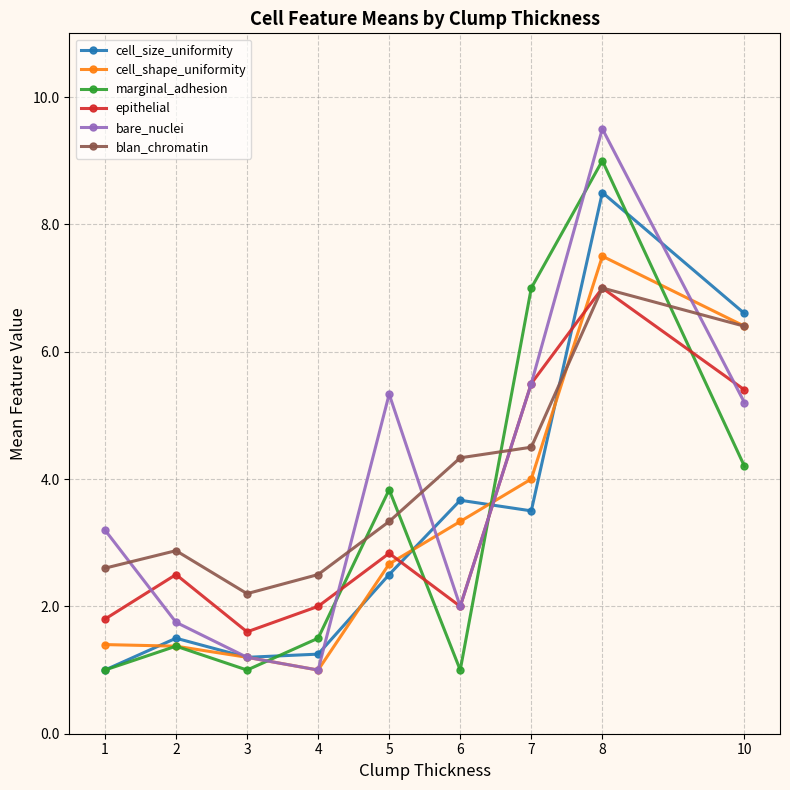

How many data points in blan_chromatin are less than 3?

4